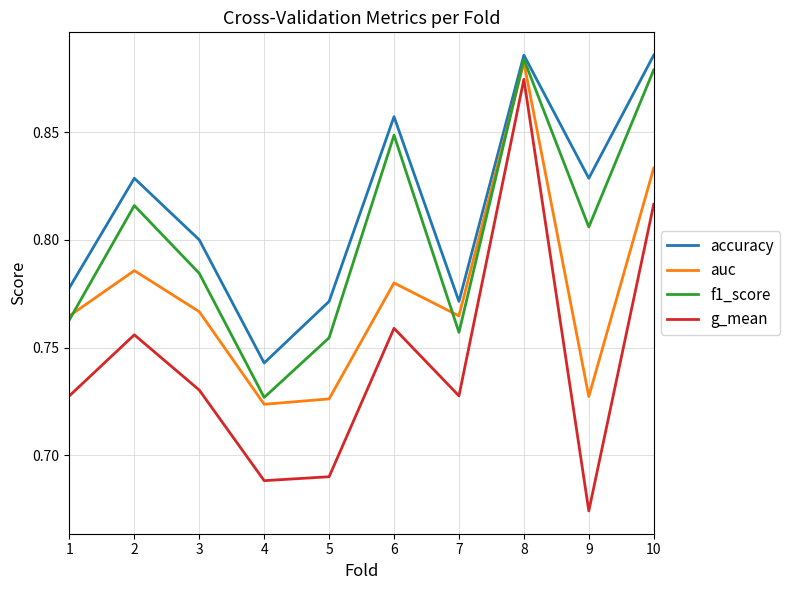

Where is f1_score nearest to the value 0?

4